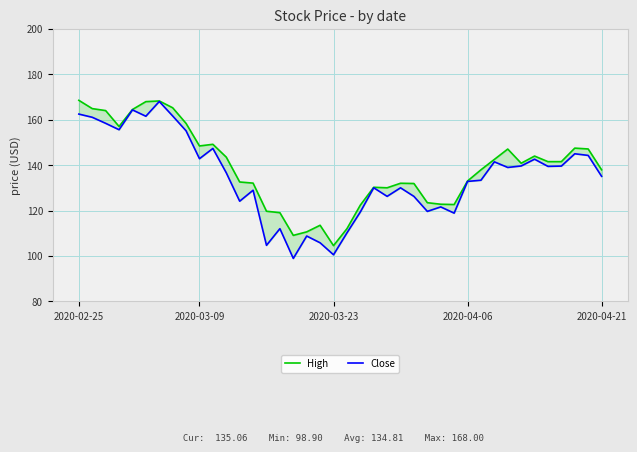

True or false: High and Close cross at least once.

False